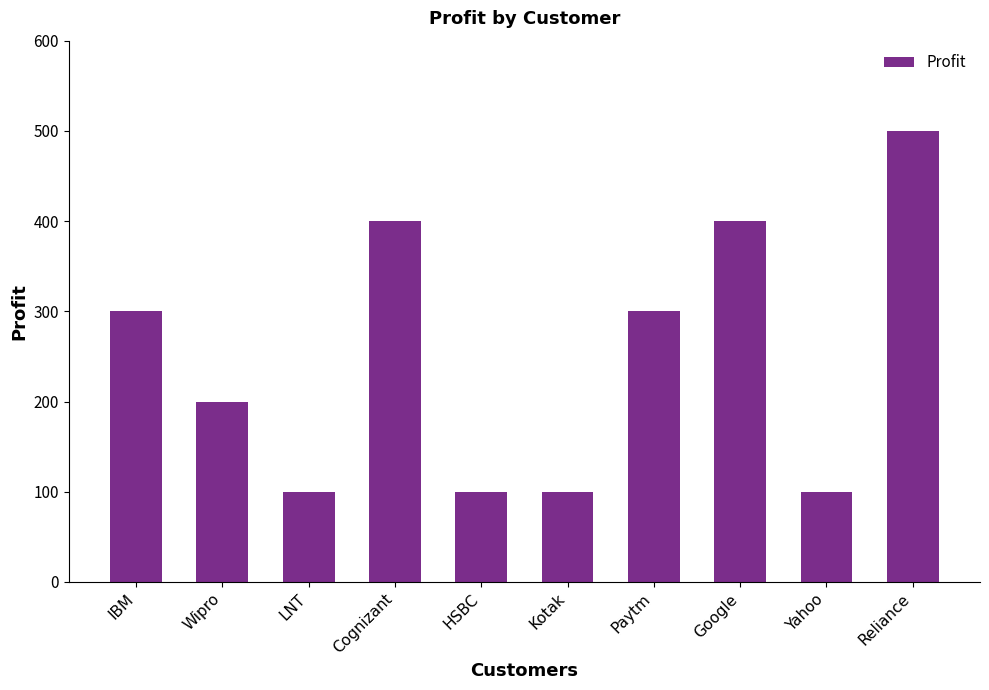

What is the sum of the values at IBM and Kotak?

400